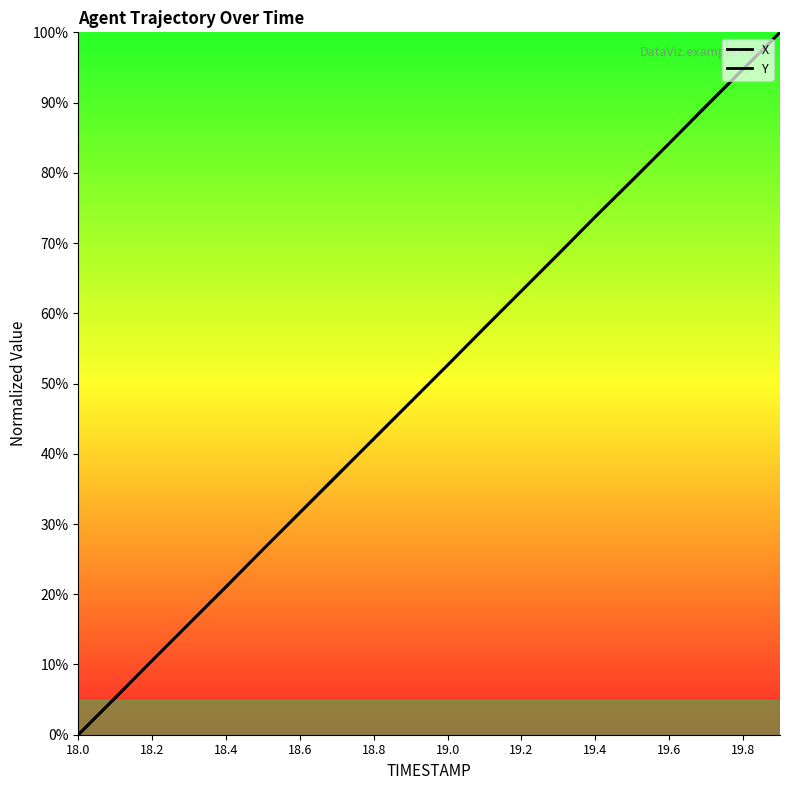

Does the chart display data point markers on the line(s)?

No